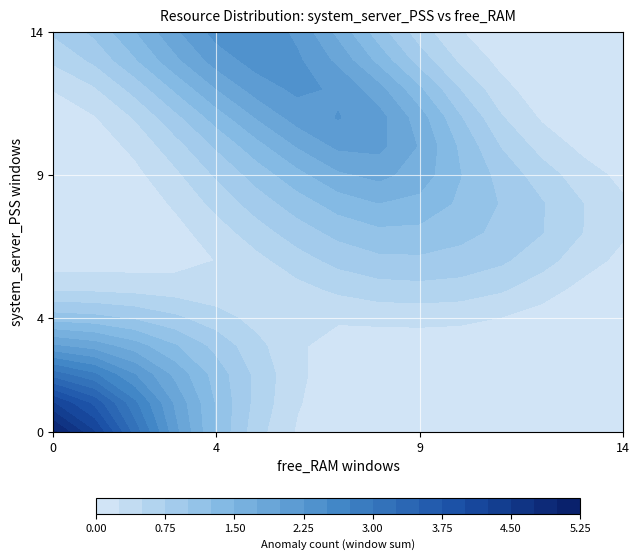

How many positive values does the 4 series have?

5